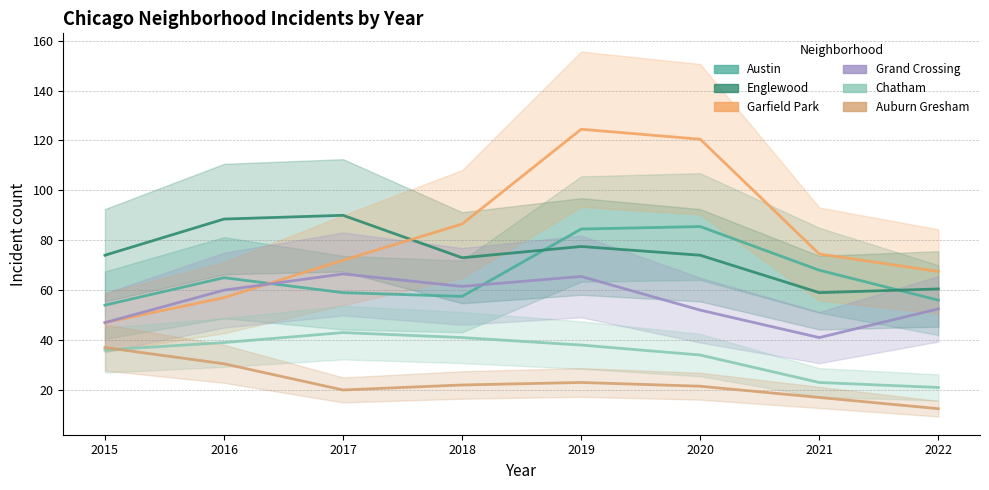

The value of Chatham at 2020 is 7.6. True or false?

False